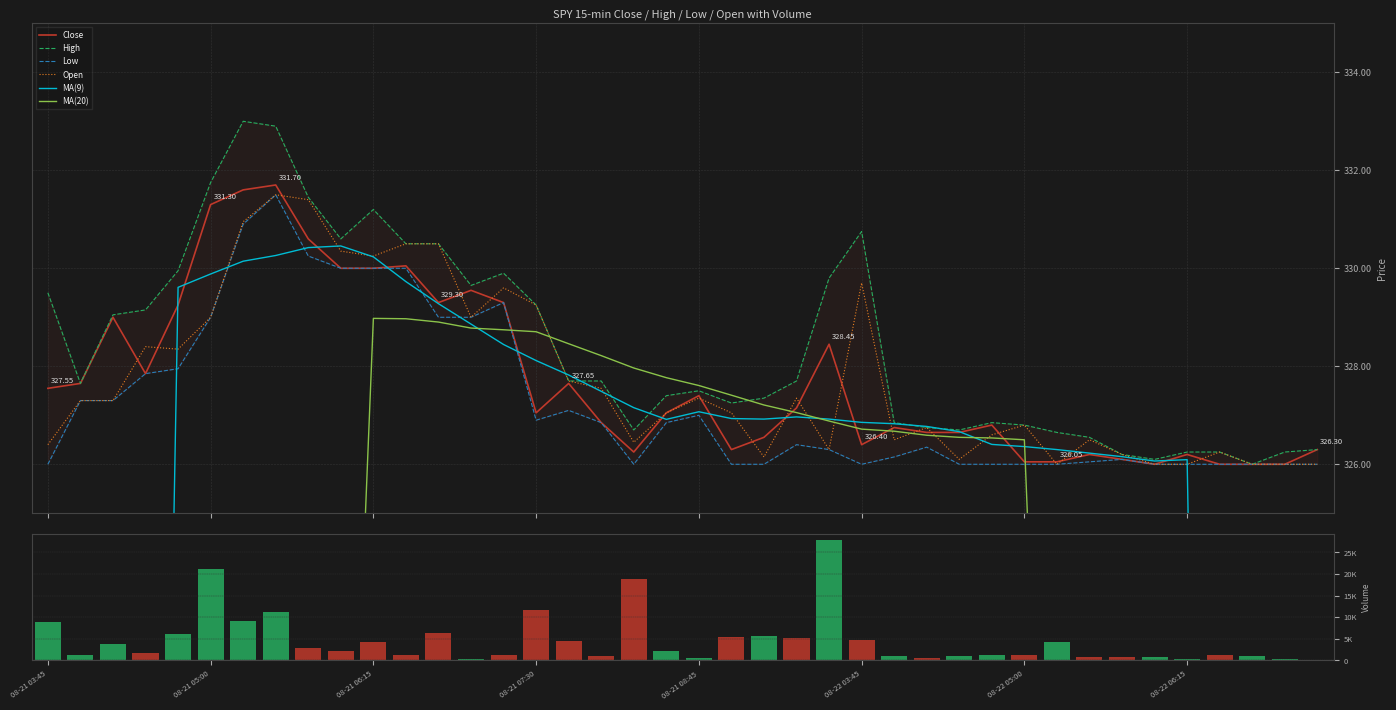

Rank the categories by Low value from highest to lowest.

2025-08-21 05:30, 2025-08-21 05:15, 2025-08-21 05:45, 2025-08-21 06:00, 2025-08-21 06:15, 2025-08-21 06:30, 2025-08-21 07:15, 2025-08-21 05:00, 2025-08-21 06:45, 2025-08-21 07:00, 2025-08-21 04:45, 2025-08-21 04:30, 2025-08-21 04:00, 2025-08-21 04:15, 2025-08-21 07:45, 2025-08-21 08:45, 2025-08-21 07:30, 2025-08-21 08:00, 2025-08-21 08:30, 2025-08-21 09:30, 2025-08-22 04:15, 2025-08-21 09:45, 2025-08-22 04:00, 2025-08-22 05:45, 2025-08-22 05:30, 2025-08-21 03:45, 2025-08-21 08:15, 2025-08-21 09:00, 2025-08-21 09:15, 2025-08-22 03:45, 2025-08-22 04:30, 2025-08-22 04:45, 2025-08-22 05:00, 2025-08-22 05:15, 2025-08-22 06:00, 2025-08-22 06:15, 2025-08-22 06:30, 2025-08-22 06:45, 2025-08-22 07:00, 2025-08-22 07:15